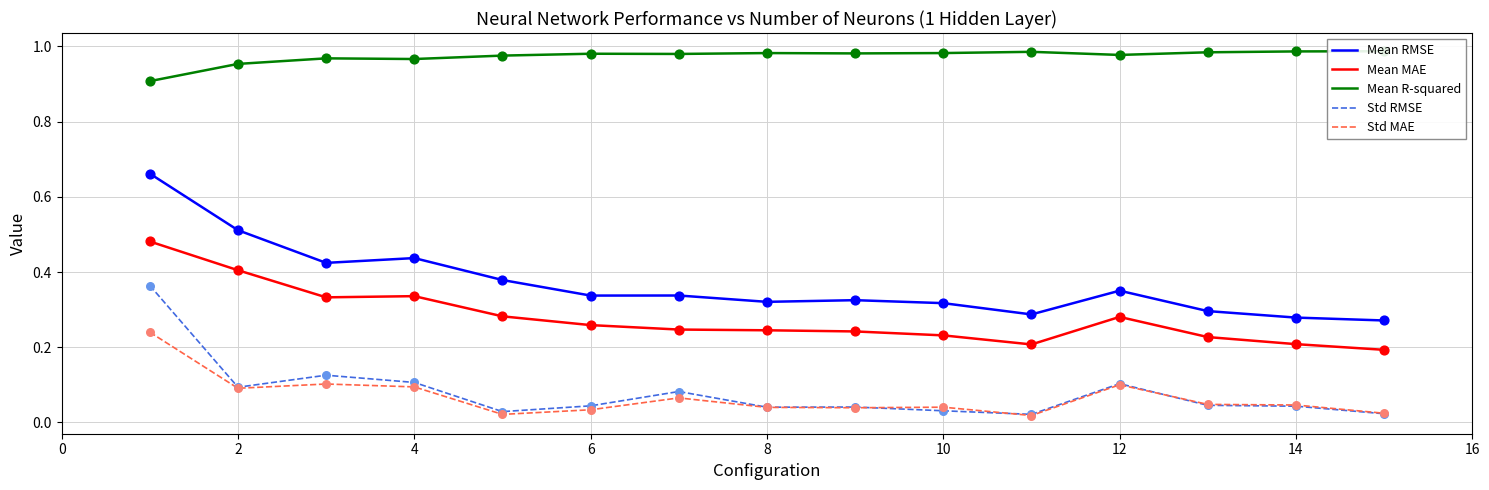

Which series has the widest spread of Y values?

Mean RMSE